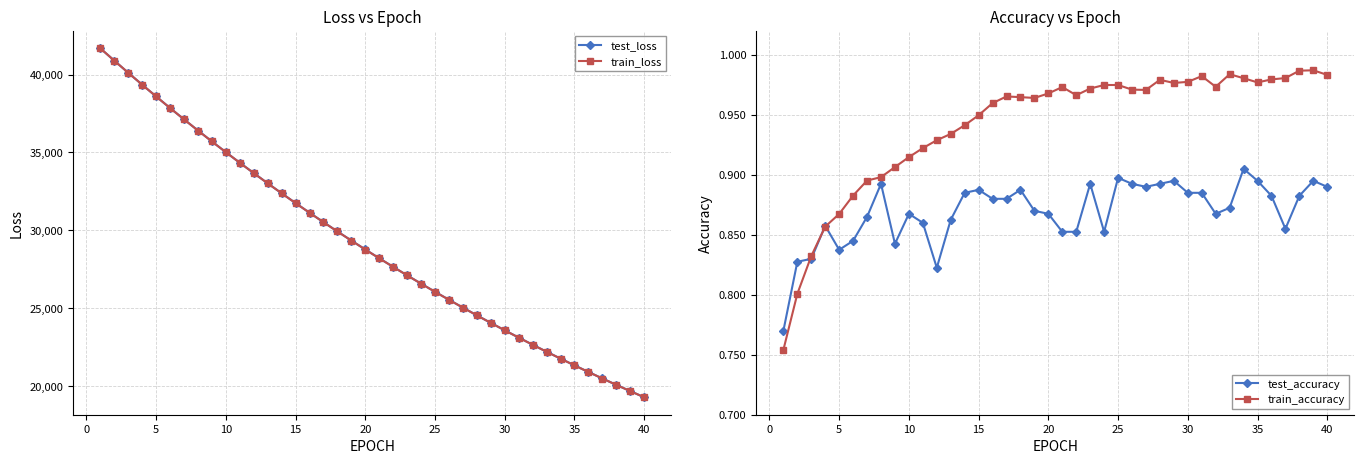

At how many categories does at least one series exceed 33189?

12